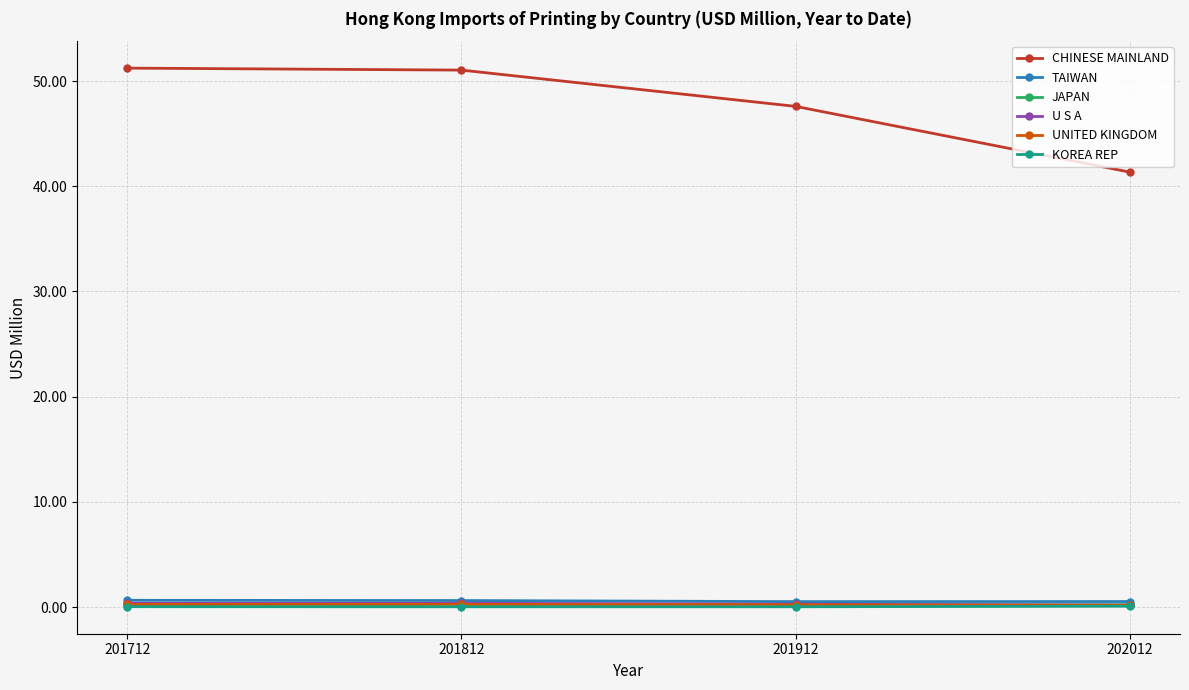

Which series has the largest total across all categories?

CHINESE MAINLAND